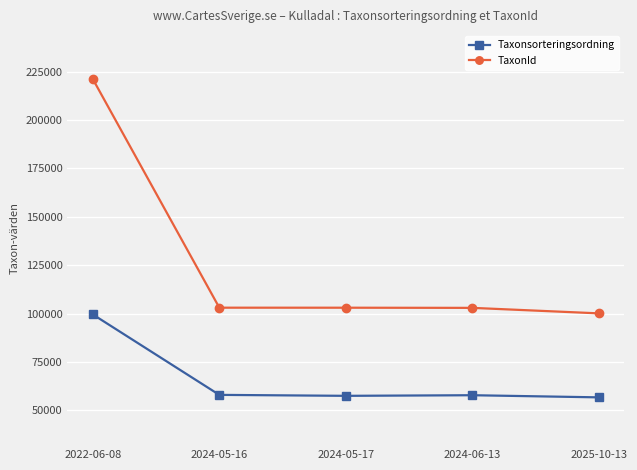

What is the maximum value shown in the chart?

221317